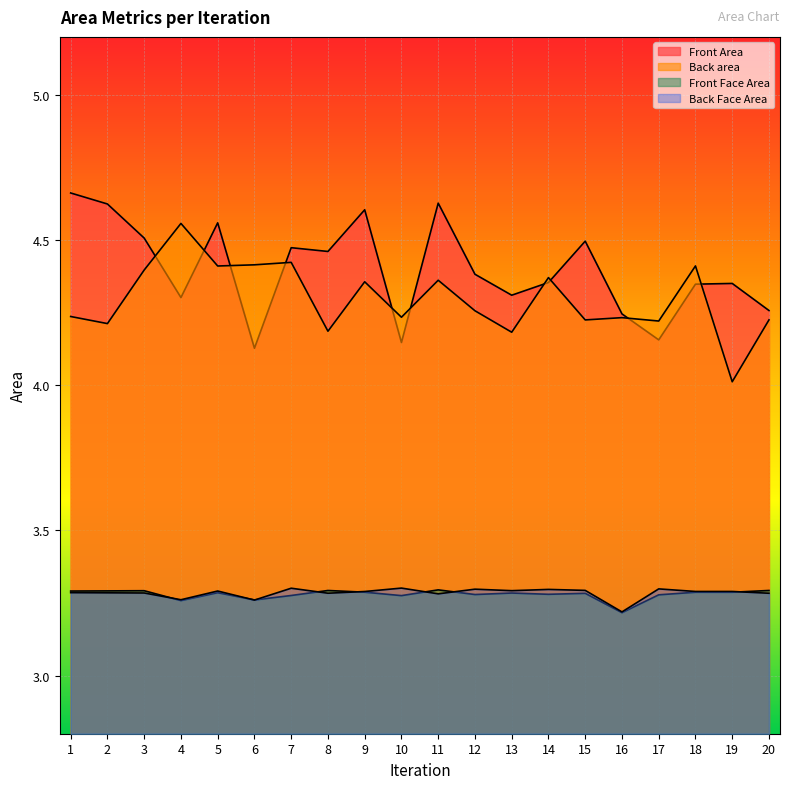

Reading right to left, what are all the values shown in this chart?

Front Area: 4.3	4.4	4.3	4.2	4.2	4.5	4.4	4.3	4.4	4.6	4.1	4.6	4.5	4.5	4.1	4.6	4.3	4.5	4.6	4.7
Back area: 4.2	4.0	4.4	4.2	4.2	4.2	4.4	4.2	4.3	4.4	4.2	4.4	4.2	4.4	4.4	4.4	4.6	4.4	4.2	4.2
Front Face Area: 3.3	3.3	3.3	3.3	3.2	3.3	3.3	3.3	3.3	3.3	3.3	3.3	3.3	3.3	3.3	3.3	3.3	3.3	3.3	3.3
Back Face Area: 3.3	3.3	3.3	3.3	3.2	3.3	3.3	3.3	3.3	3.3	3.3	3.3	3.3	3.3	3.3	3.3	3.3	3.3	3.3	3.3